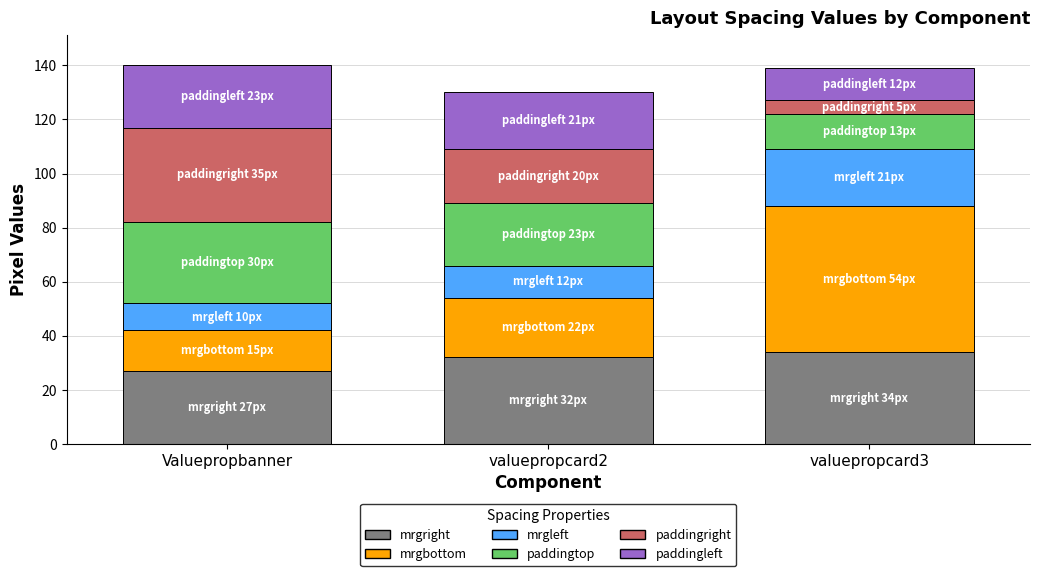

What is the highest value of the mrgright series?

34